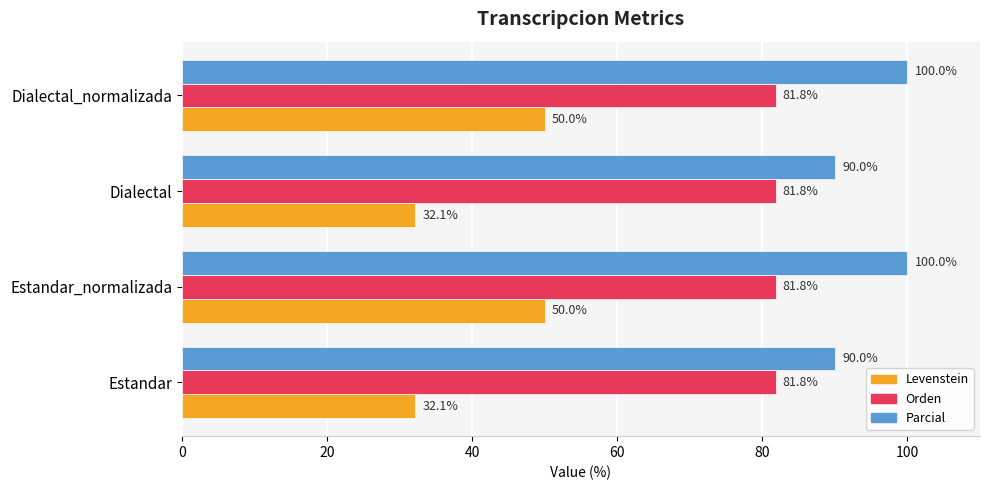

List the series in order of their overall mean, highest first.

Parcial, Orden, Levenstein